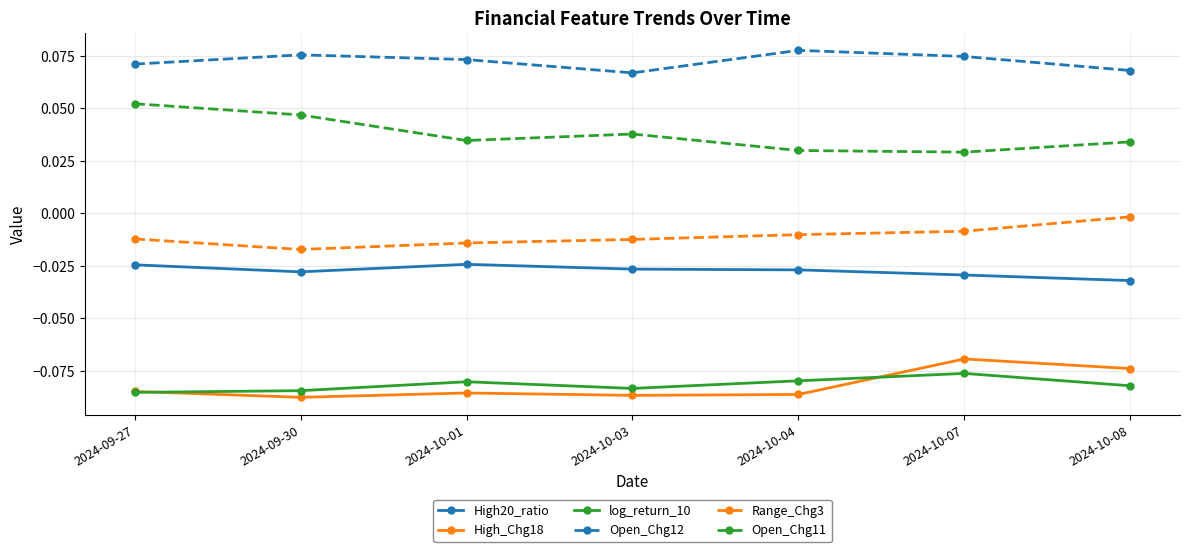

Where is the first local minimum for Open_Chg12?

2024-10-03